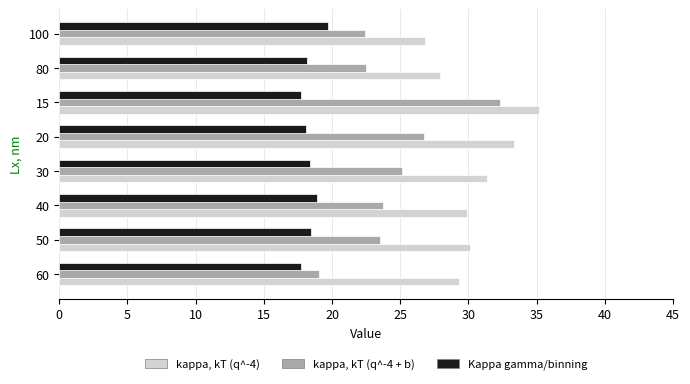

What is the smallest value displayed?

17.7